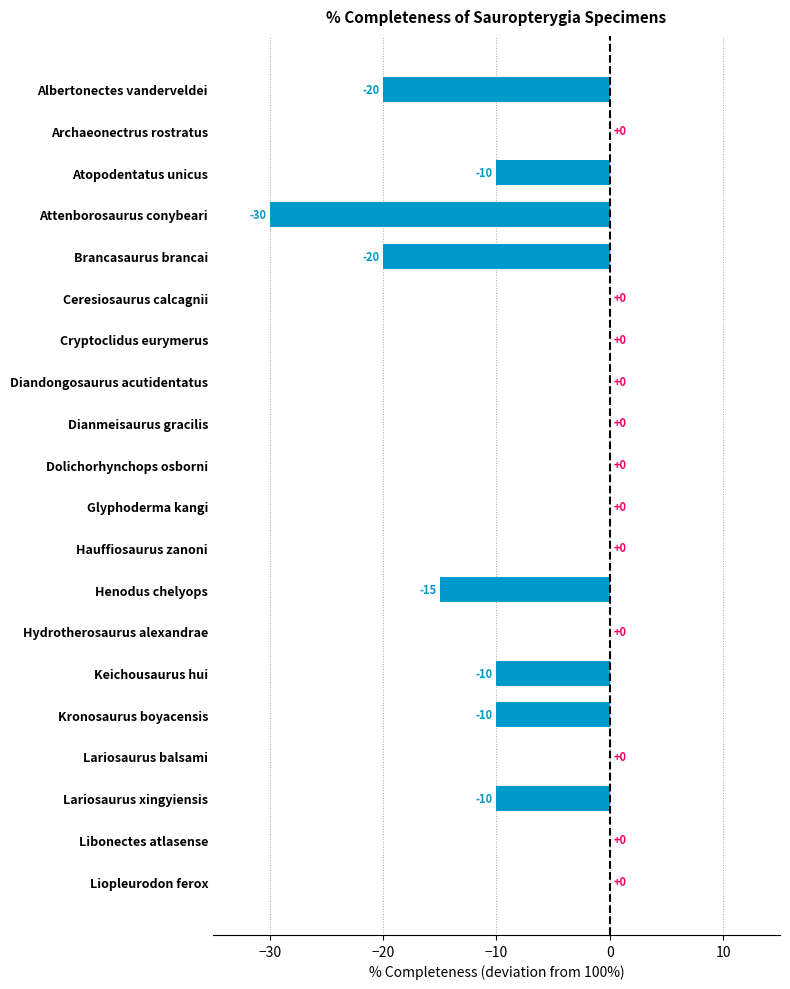

How many data points does each series have?

20